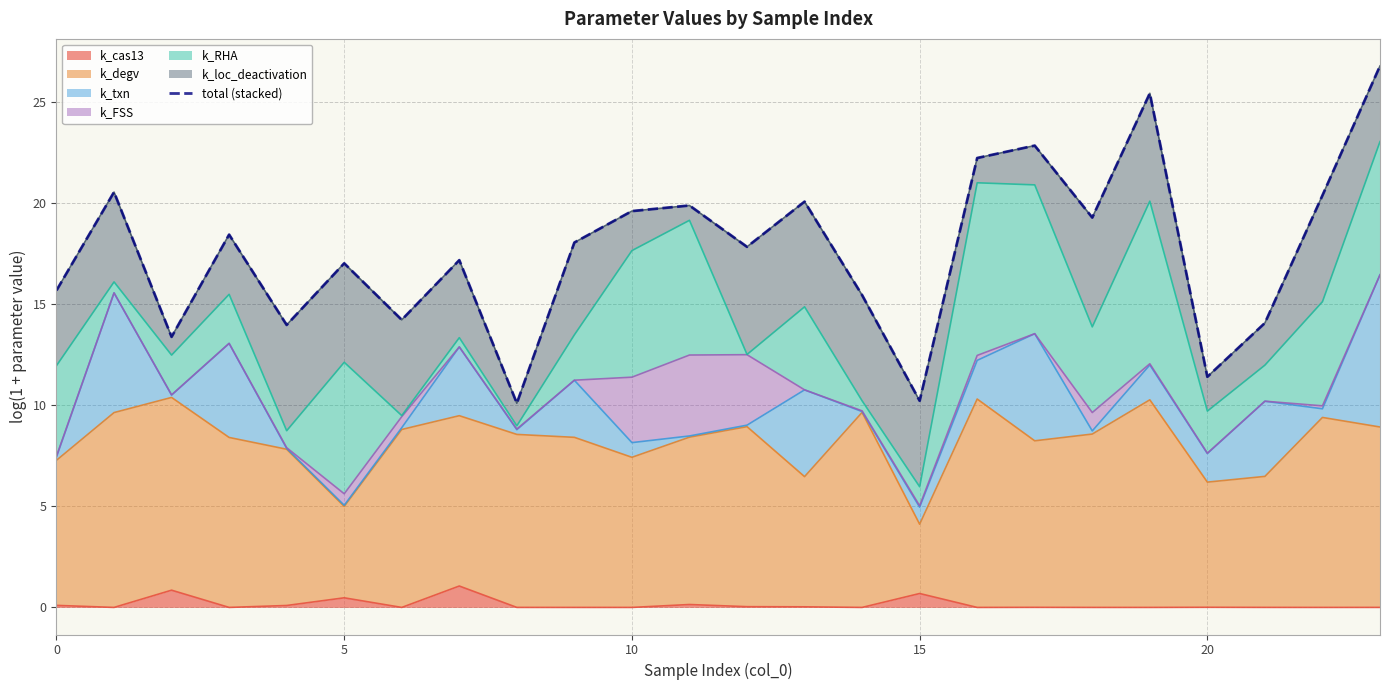

What is the maximum value for k_cas13?

1.1